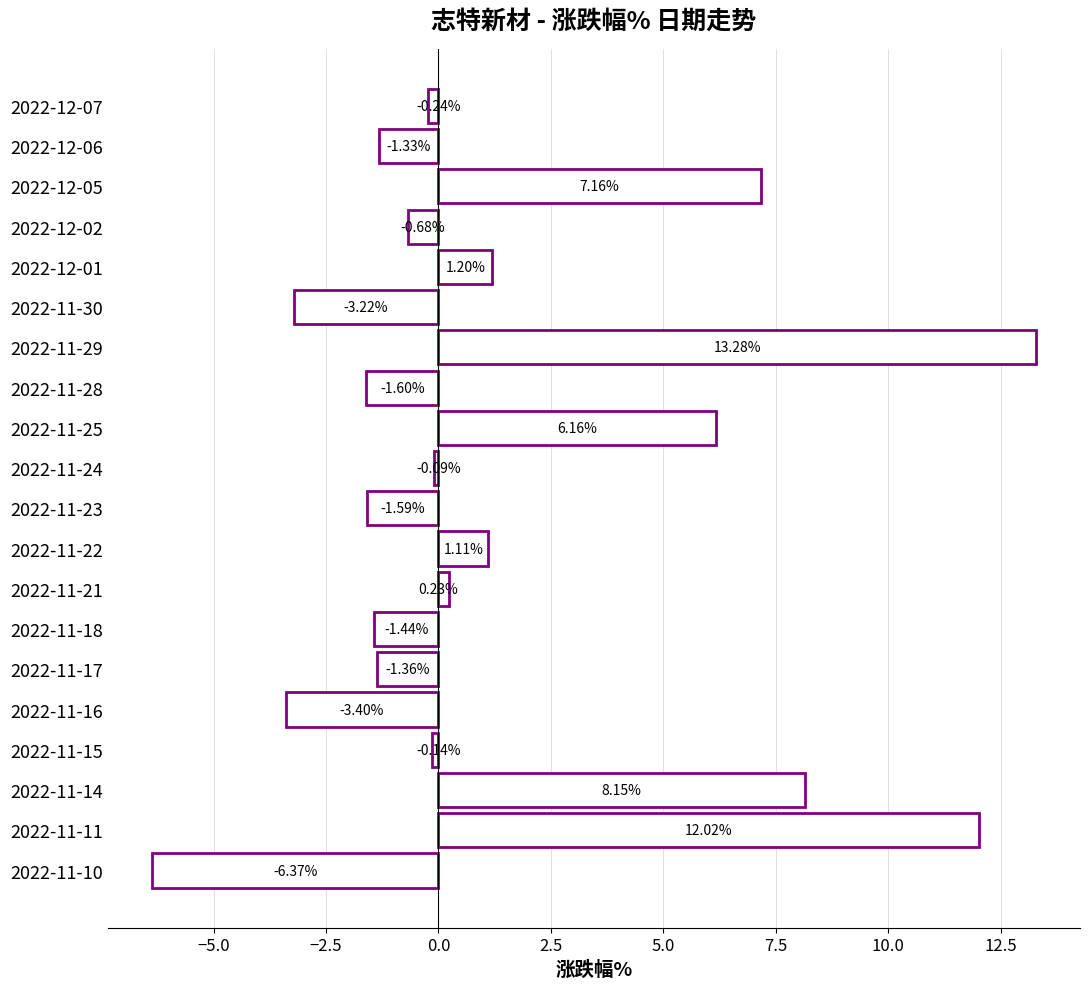

List the labels in order of value, largest first.

2022-11-29, 2022-11-11, 2022-11-14, 2022-12-05, 2022-11-25, 2022-12-01, 2022-11-22, 2022-11-21, 2022-11-24, 2022-11-15, 2022-12-07, 2022-12-02, 2022-12-06, 2022-11-17, 2022-11-18, 2022-11-23, 2022-11-28, 2022-11-30, 2022-11-16, 2022-11-10